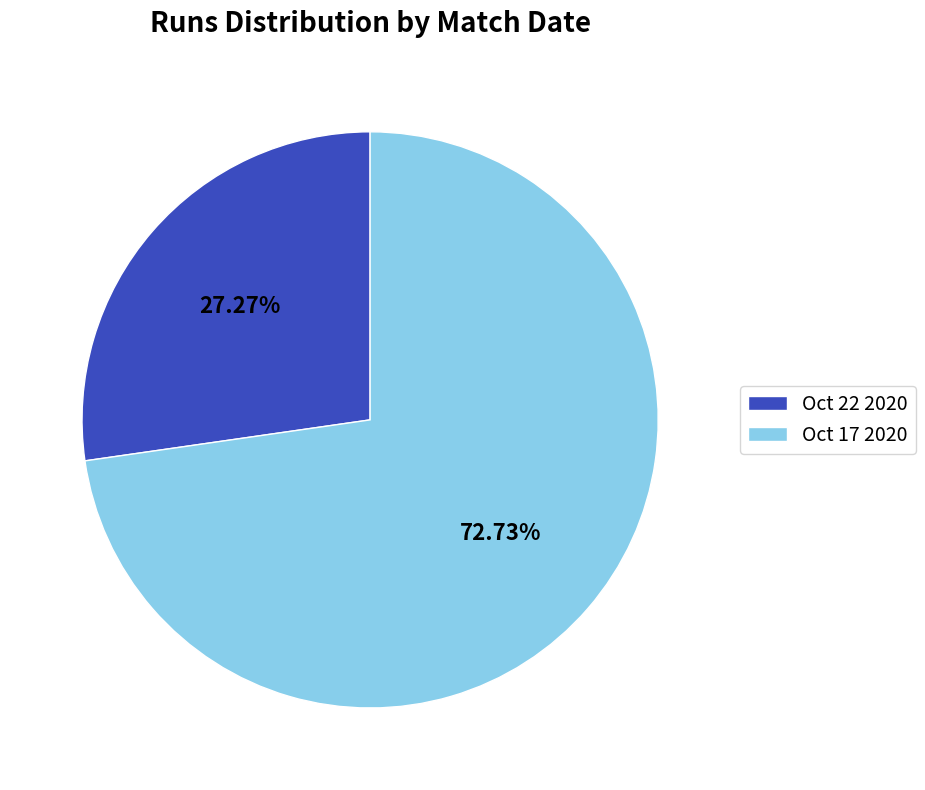

To the nearest percent, what portion does Oct 17 2020 represent?

73%